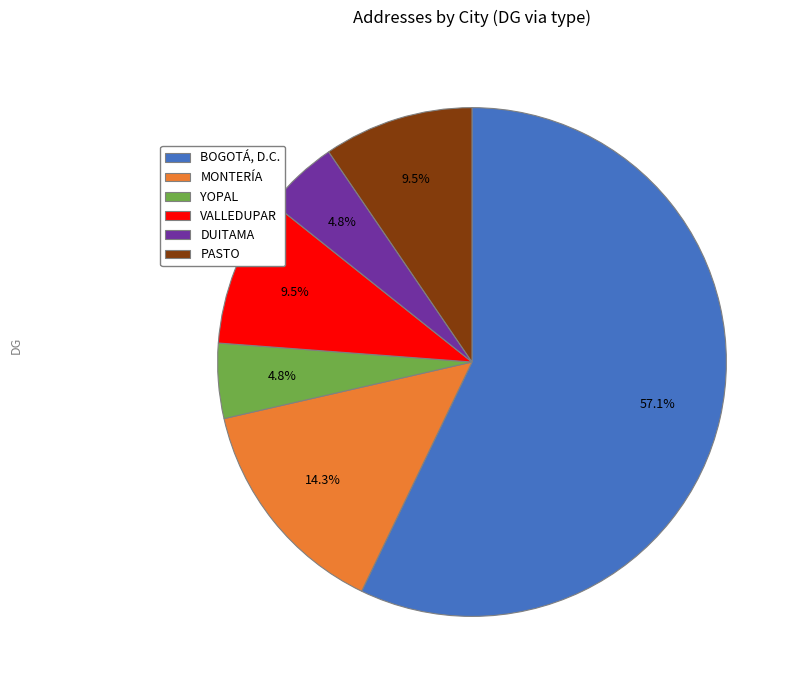

To the nearest percent, what is the difference between the largest and smallest slice percentages?

52%